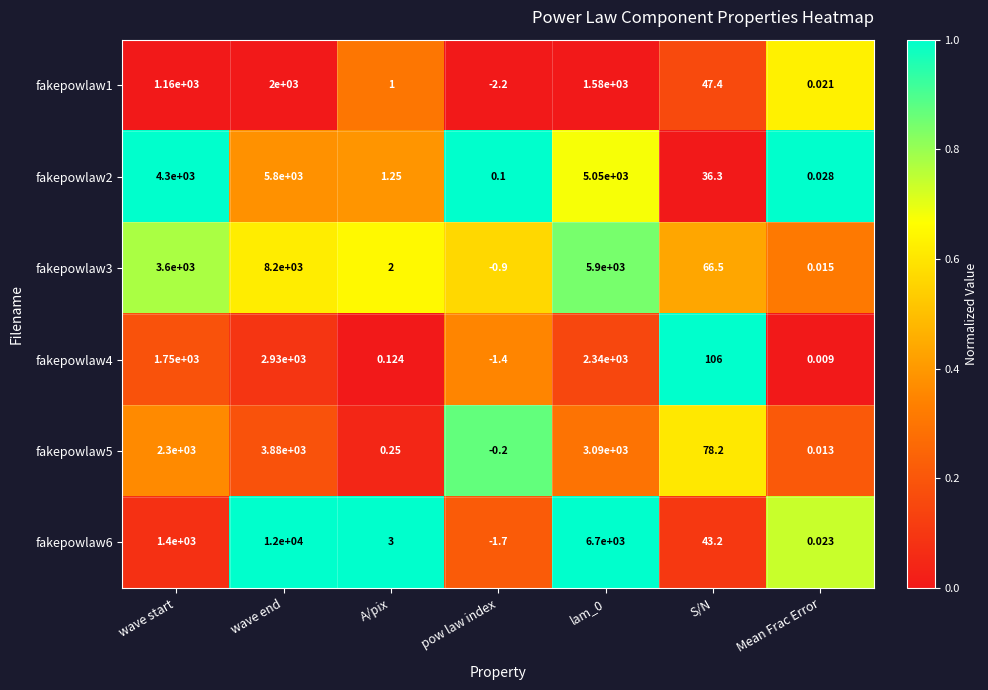

At which label is fakepowlaw4 closest to 1464?

wave start